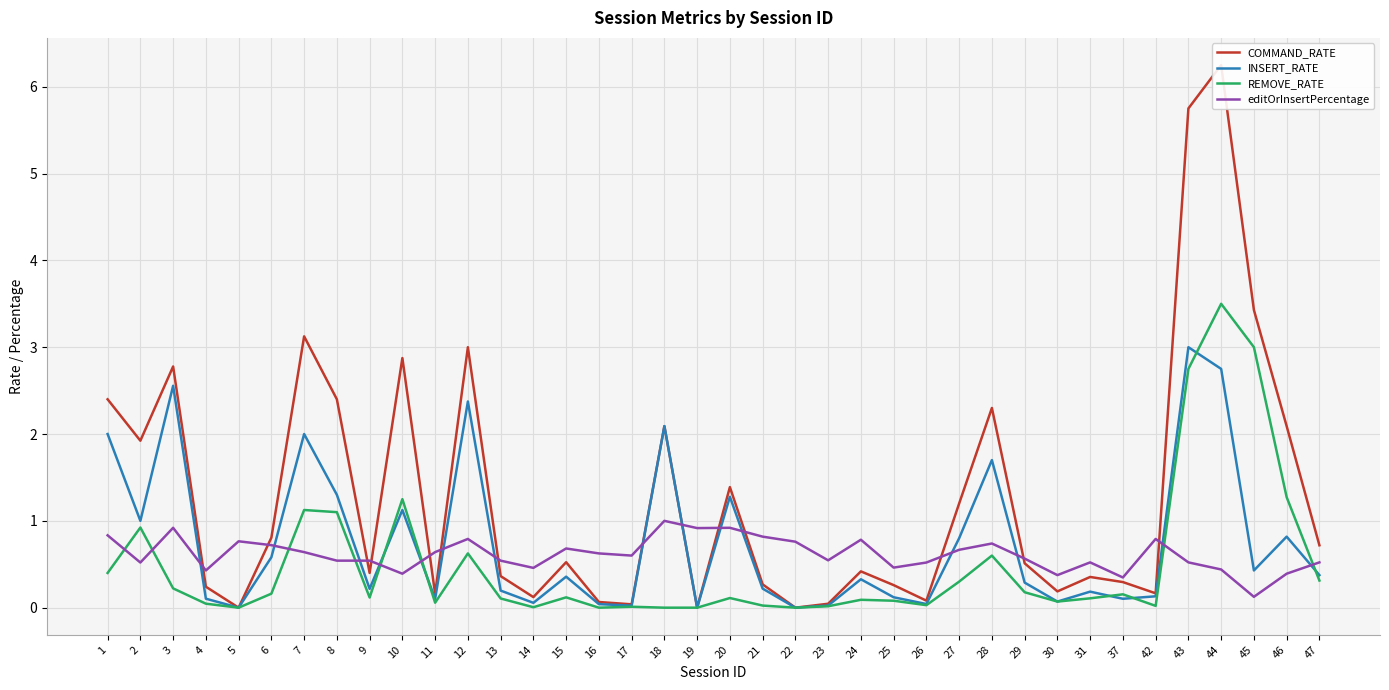

What are all the series names shown in the legend?

COMMAND_RATE, INSERT_RATE, REMOVE_RATE, editOrInsertPercentage